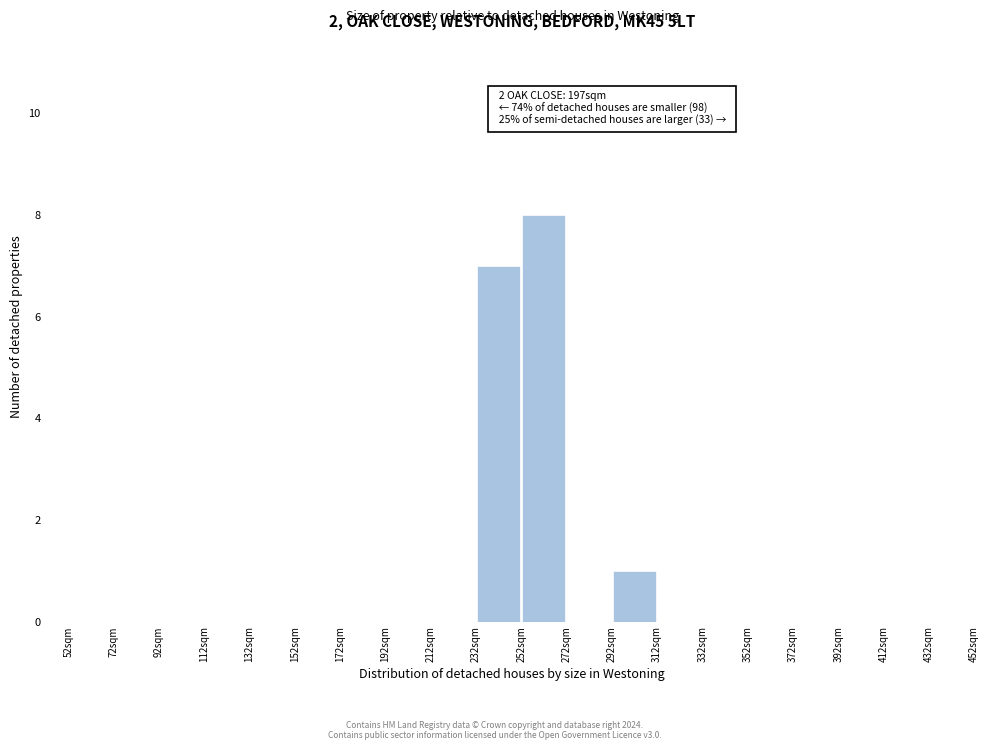

Over which range of the x-axis is the bar tallest?

252 to 272